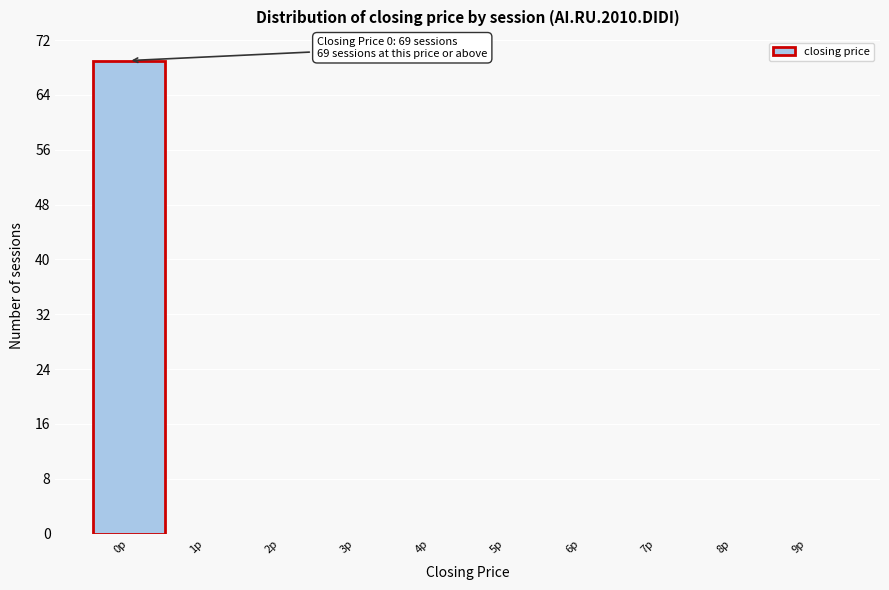

Which range on the x-axis has the tallest bar?

-0.5 to 0.5